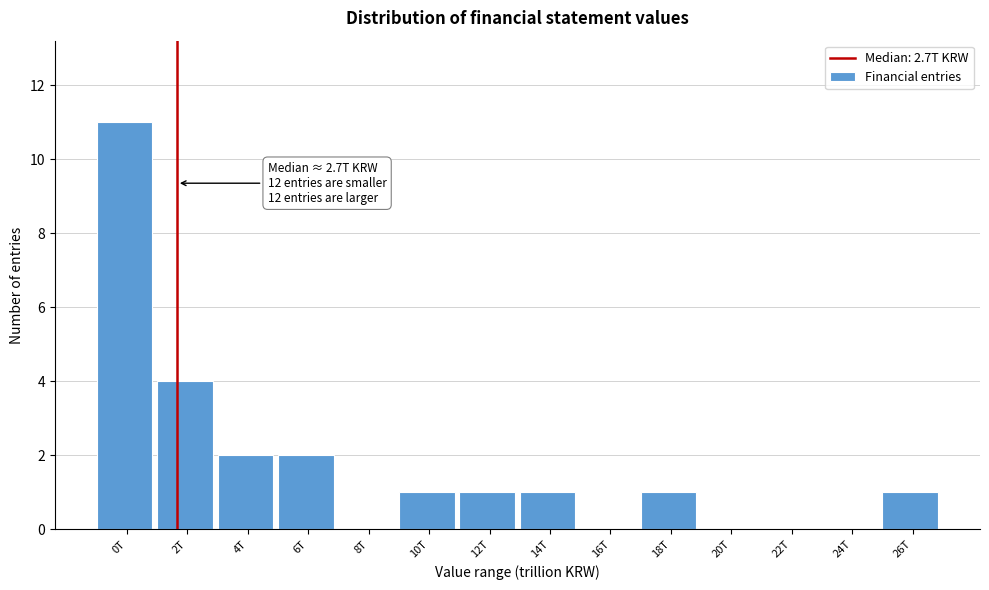

Reading left to right, what are all the values shown in this chart?

0T=11	2T=4	4T=2	6T=2	8T=0	10T=1	12T=1	14T=1	16T=0	18T=1	20T=0	22T=0	24T=0	26T=1